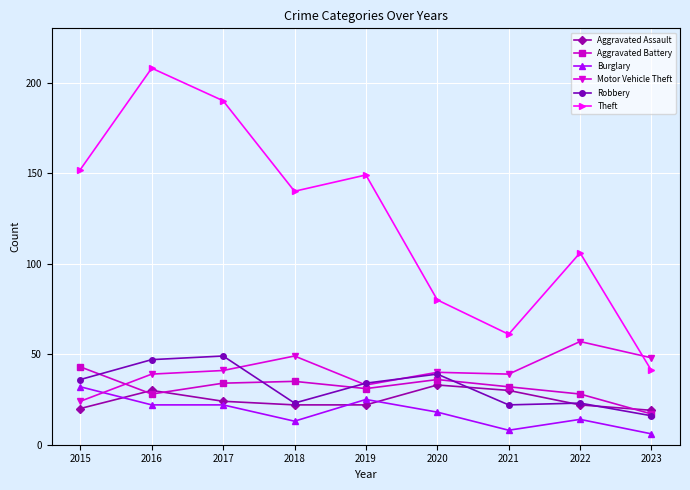

Is this an area chart (filled region under the line)?

No